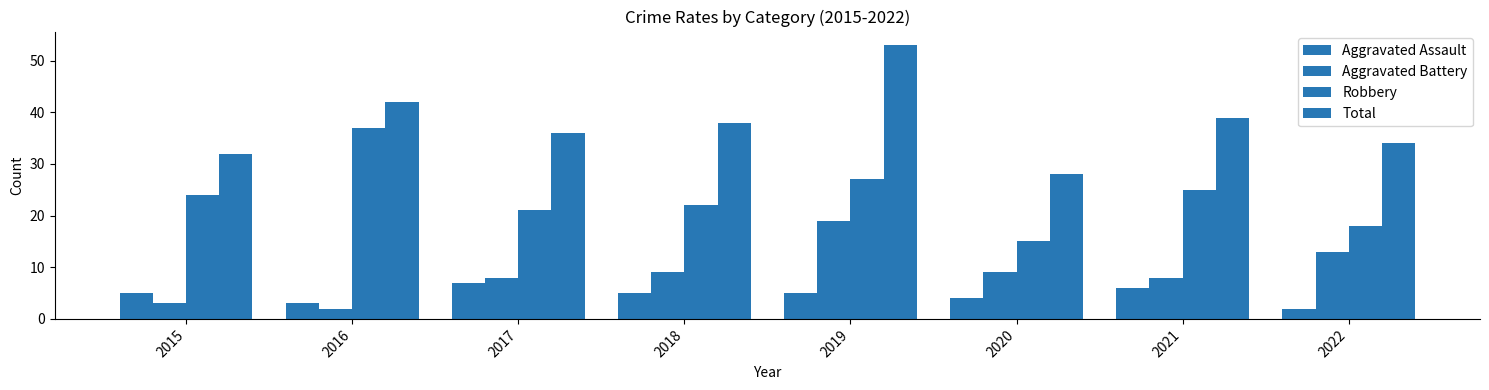

How many bars are there in each group?

4